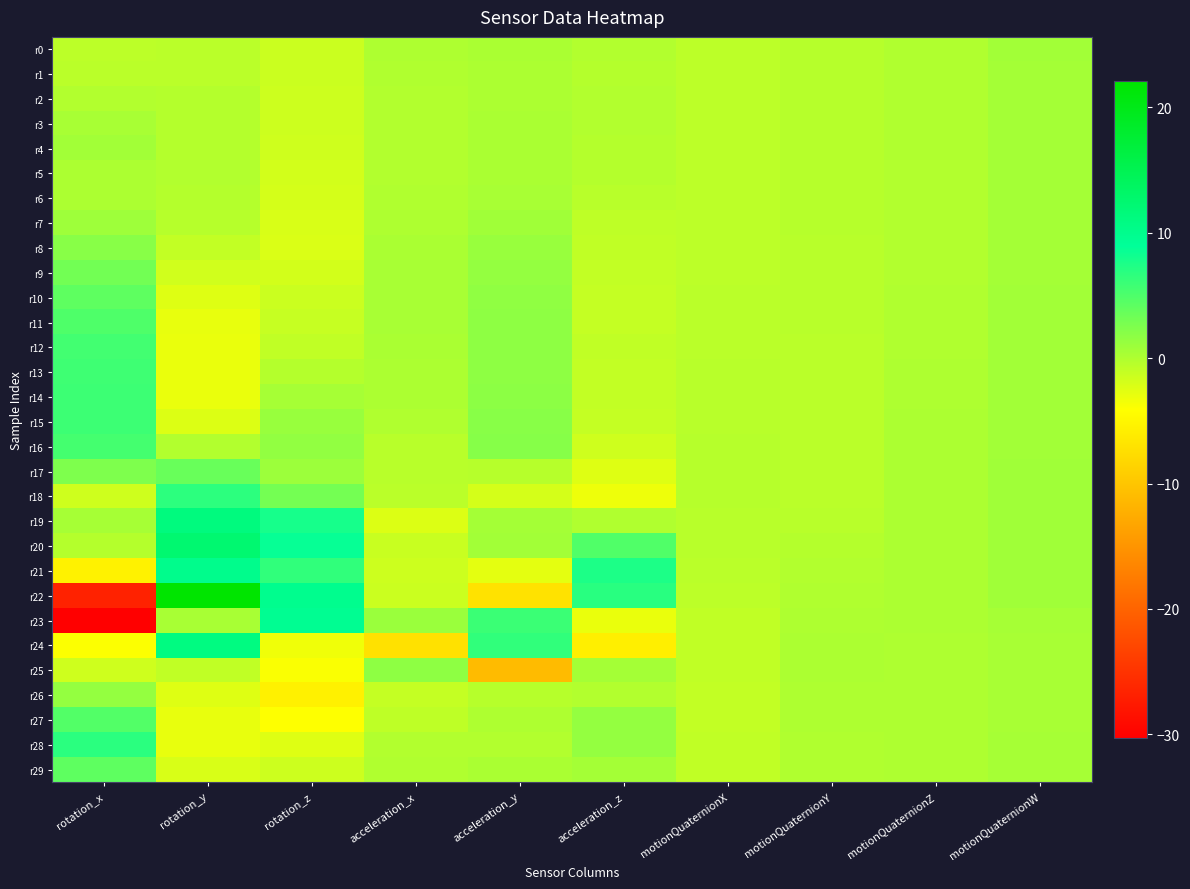

Which series has the largest range (max minus min)?

r22